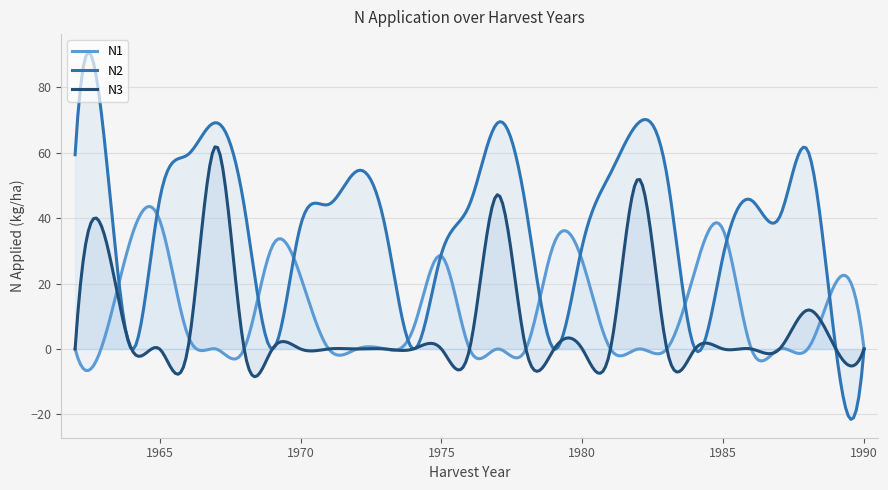

What is the highest value of the N2 series?

90.7